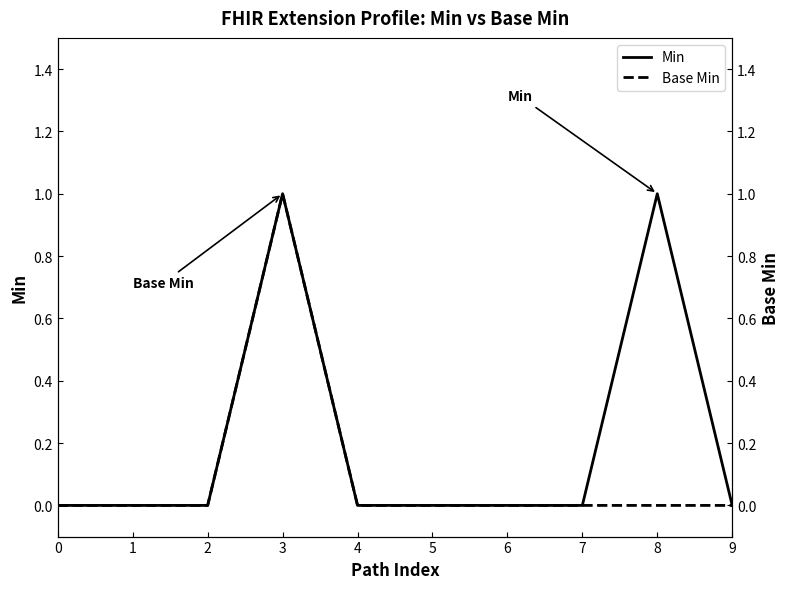

True or false: Base Min has a value of -1 at 9.

False